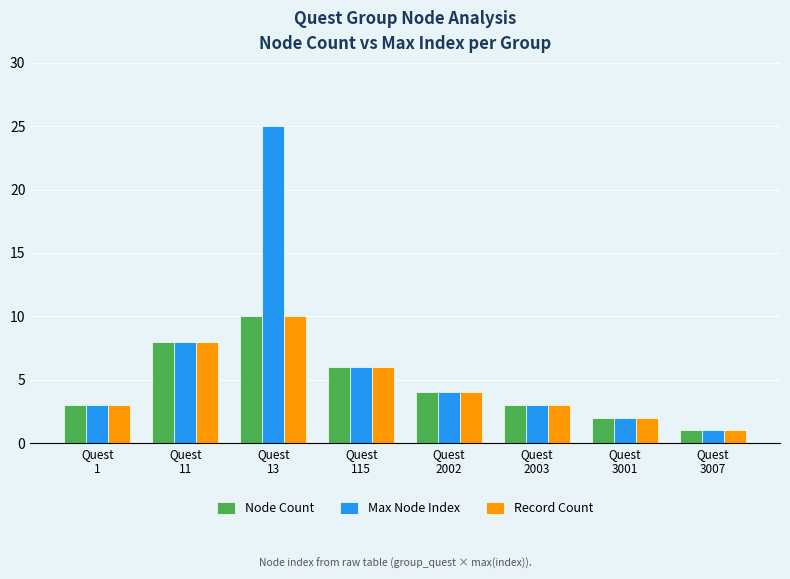

What is the difference between the Record Count values at Quest
13 and Quest
115?

4